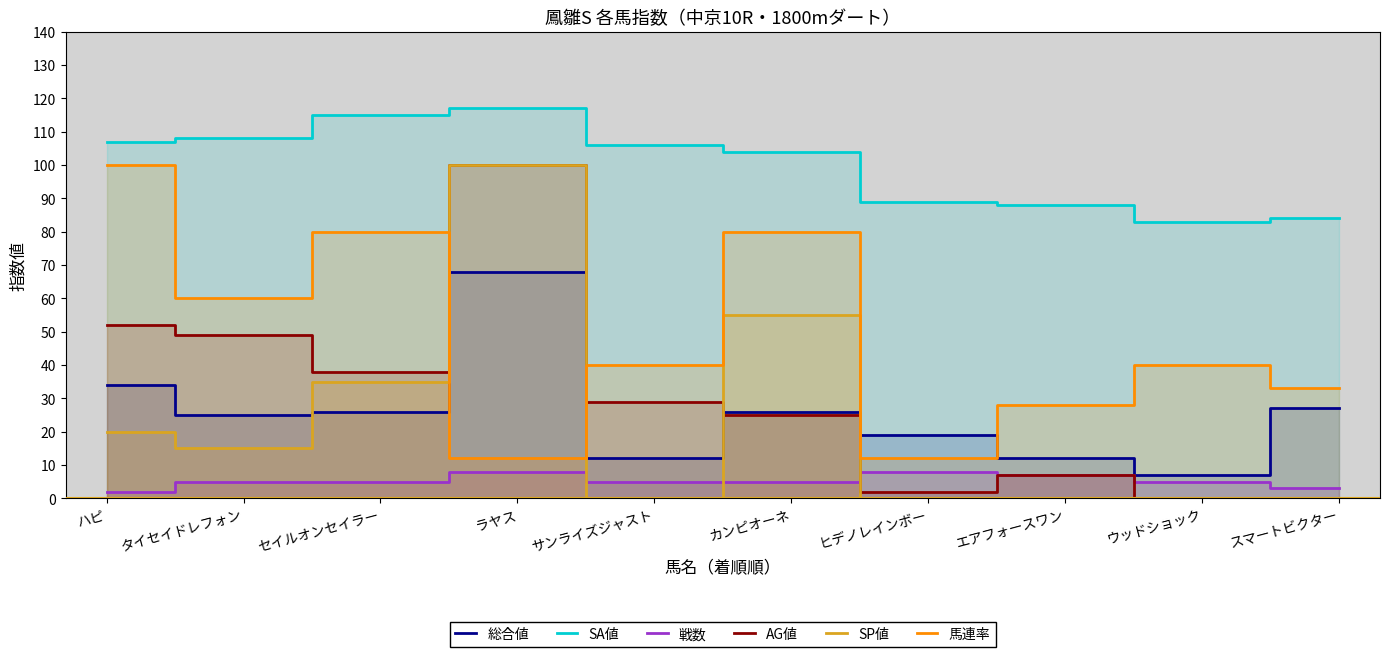

What is the difference between the 戦数 values at サンライズジャスト and ヒデノレインボー?

3